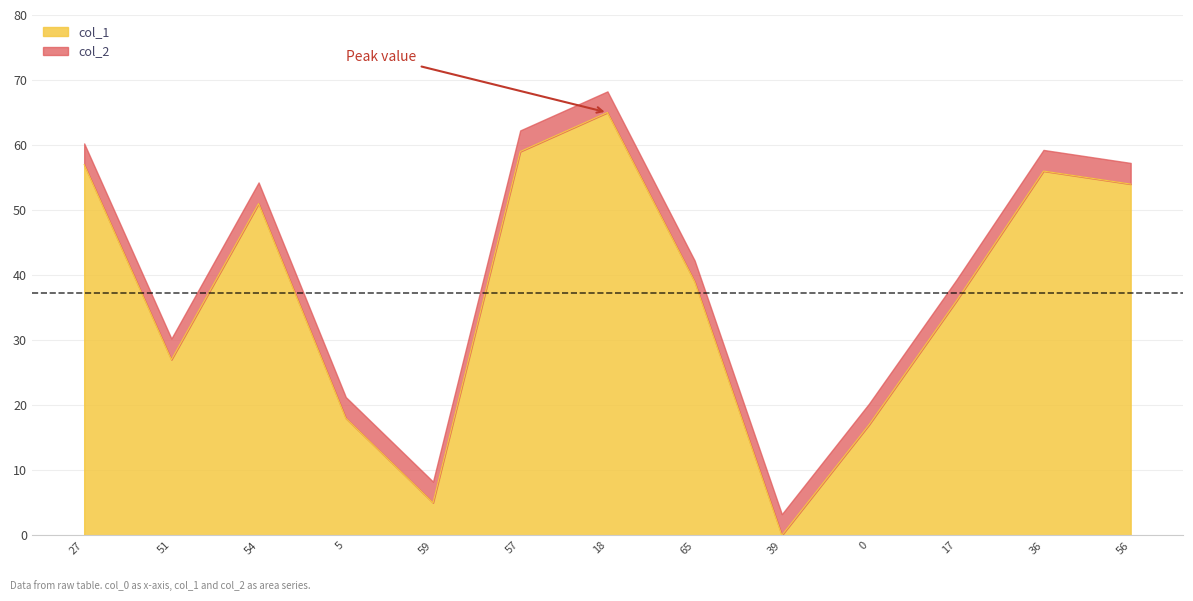

Which label corresponds to the smallest value in the chart?

39